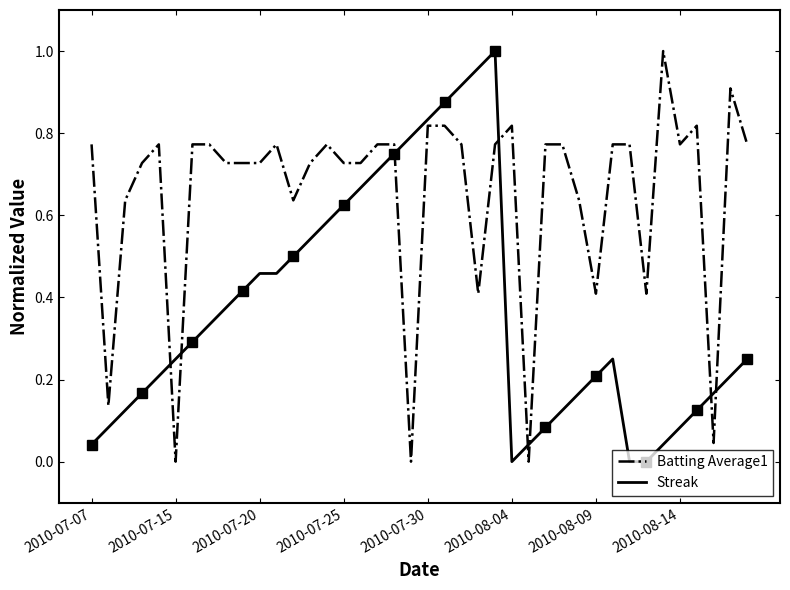

How many data points in Streak are above 0?

37